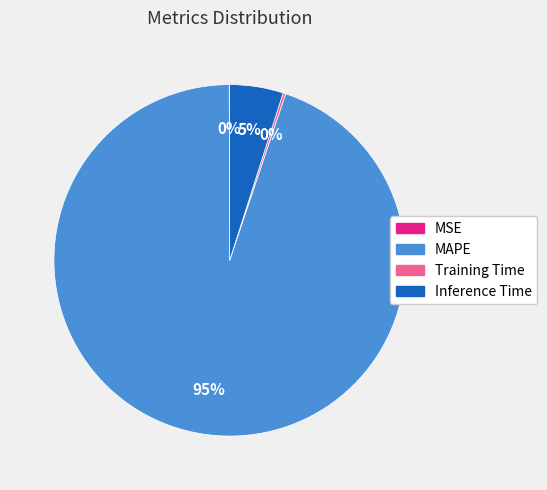

To the nearest percent, what is the difference between the Inference Time and MAPE slice percentages?

90%